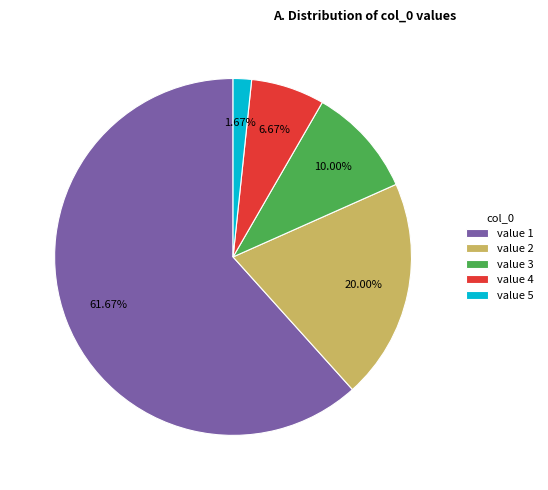

How many segments does this pie chart have?

5